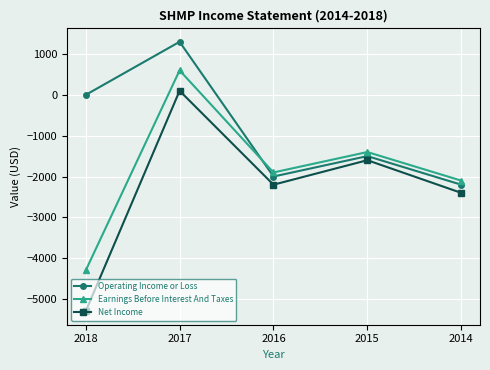

The value of Operating Income or Loss at 2017 is 1300. True or false?

True